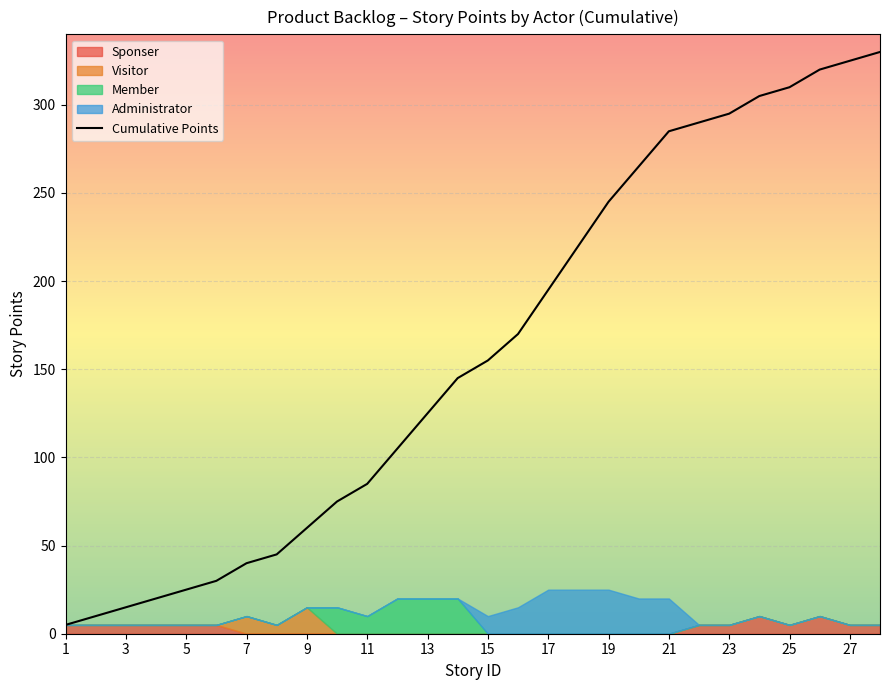

True or false: Cumulative Points has a value of 155 at 15.

True